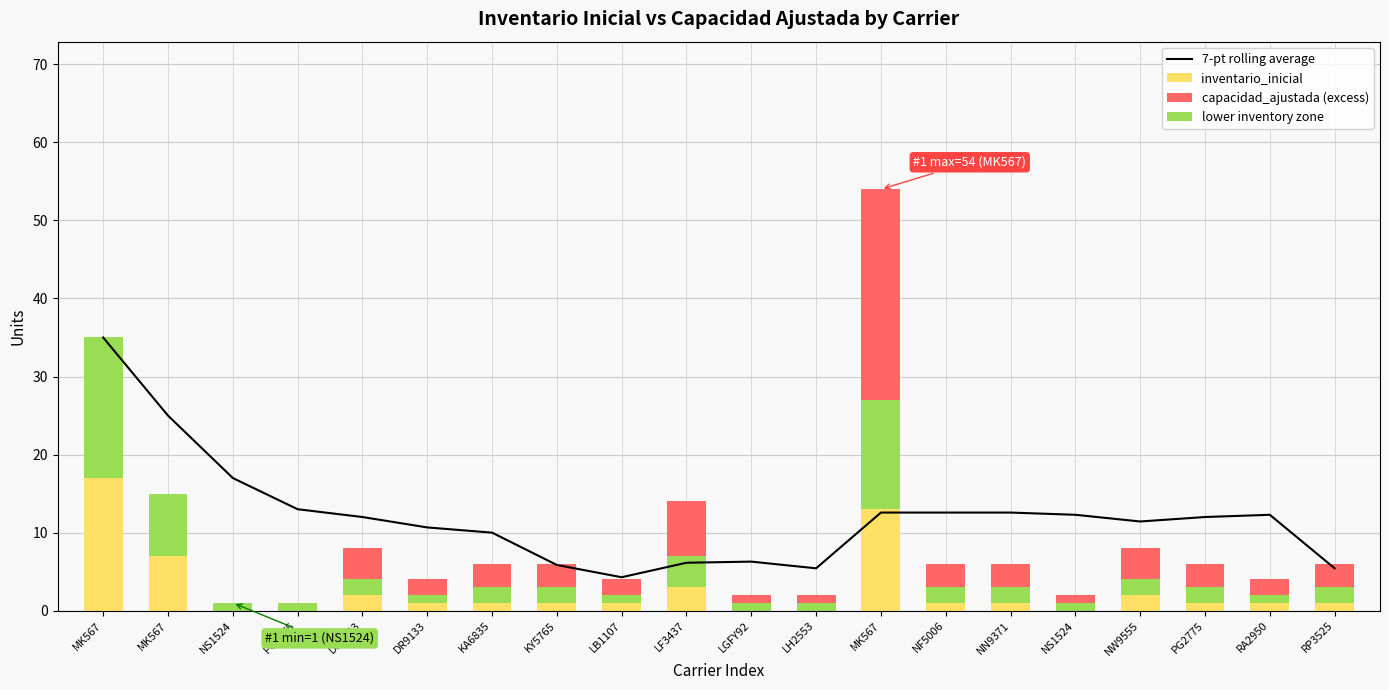

The lower inventory zone series shows 1.1 at DR9043. True or false?

False